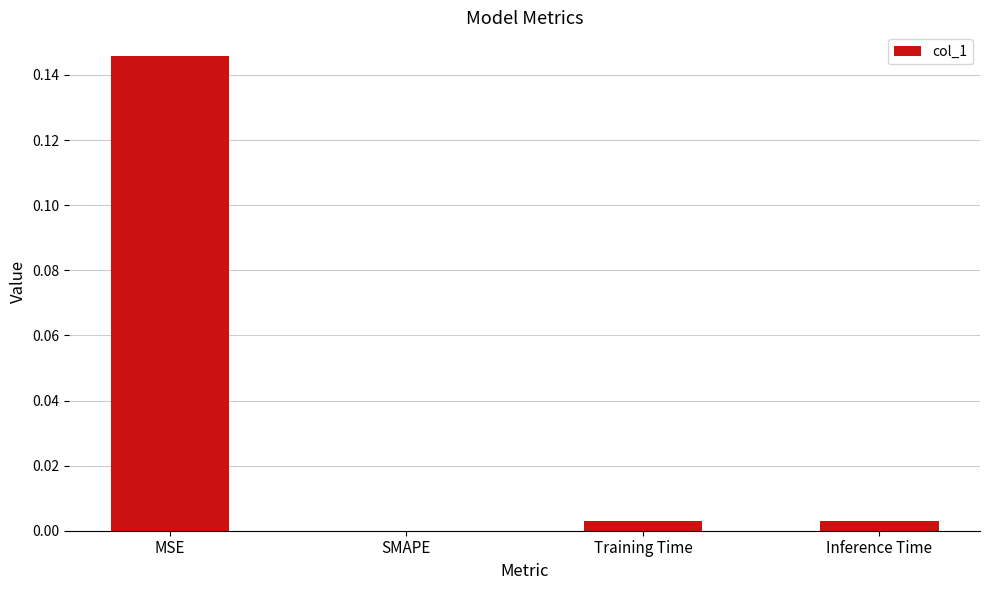

What is the sum of all values?

0.2